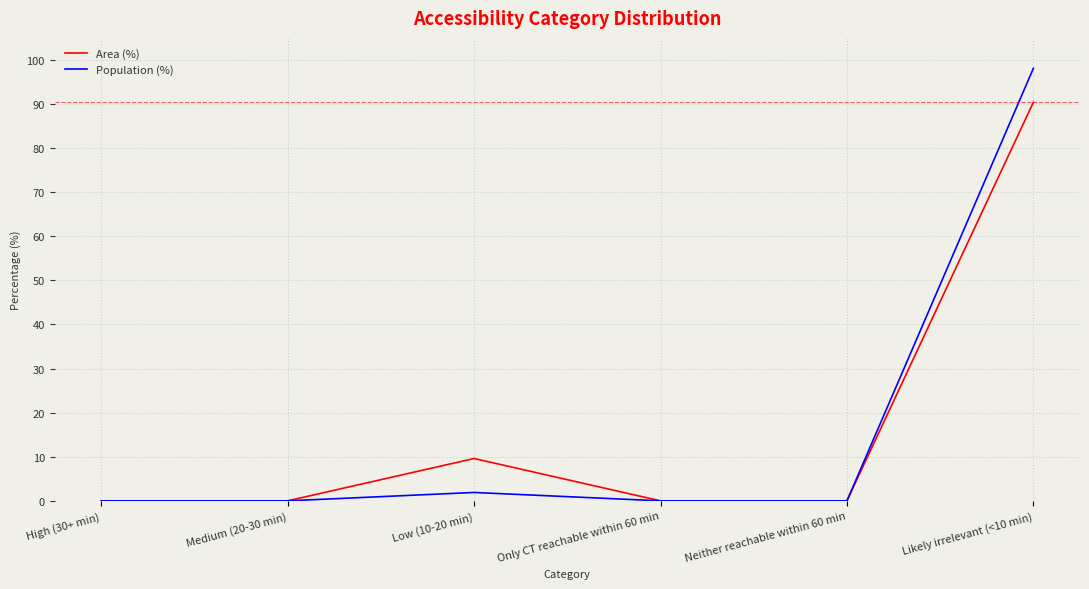

What value does the Area (%) series have at Likely irrelevant (<10 min)?

90.4